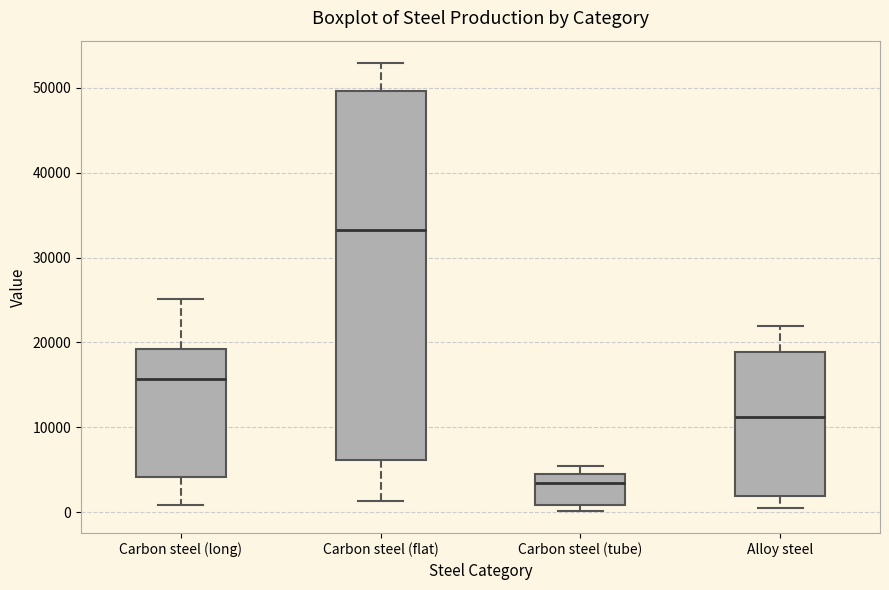

Which box is the tallest, from its lower edge to its upper edge?

Carbon steel (flat)